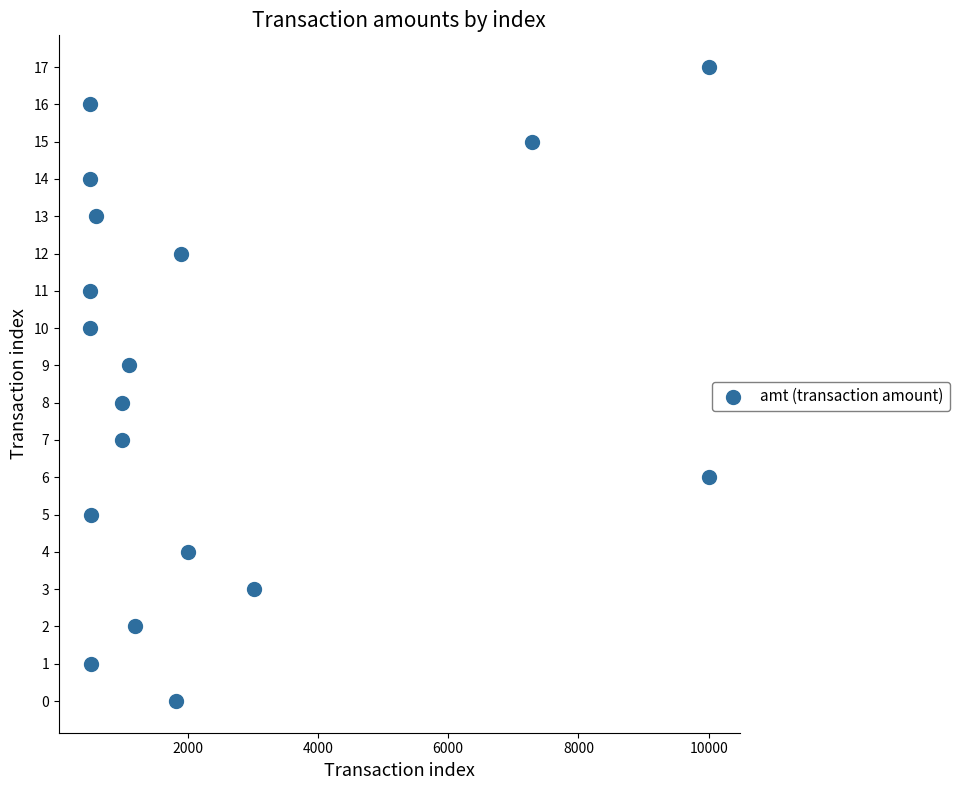

What is the range of Y values (max minus min)?

17